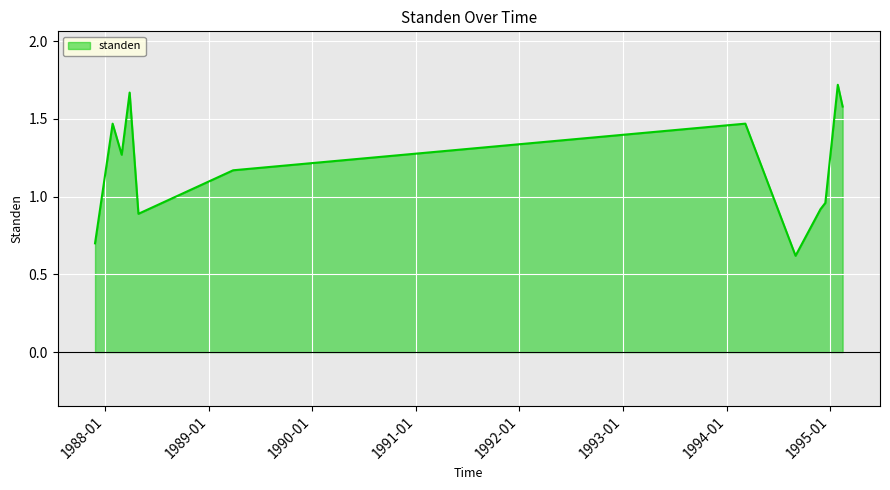

What is the minimum value shown in the chart?

0.6